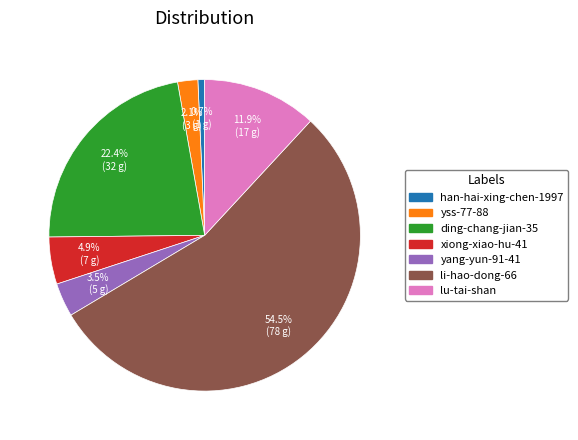

To the nearest percent, what is the combined percentage of li-hao-dong-66 and ding-chang-jian-35?

77%